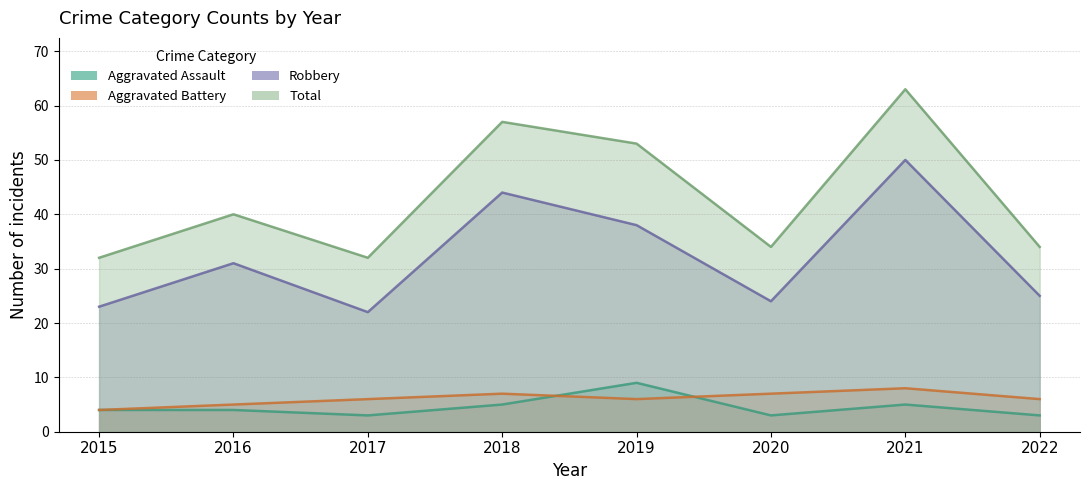

What is the maximum value for Robbery?

50